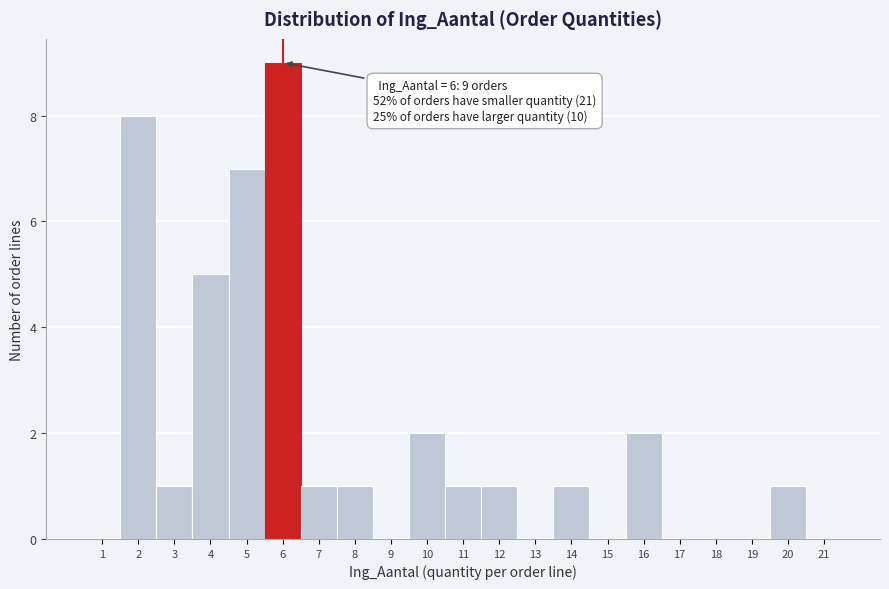

Over which range of the x-axis is the bar tallest?

5.5 to 6.5